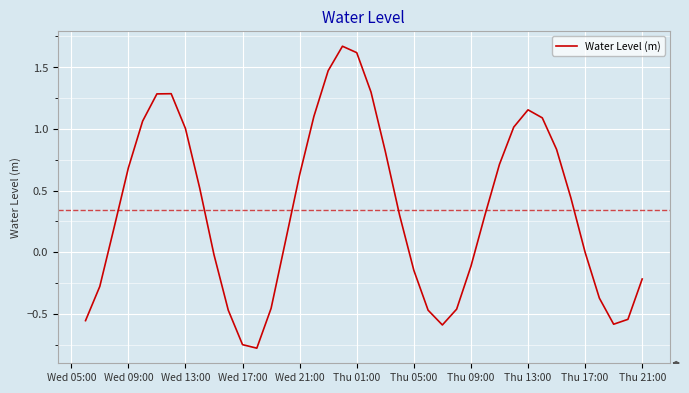

What is the minimum value shown in the chart?

-0.8